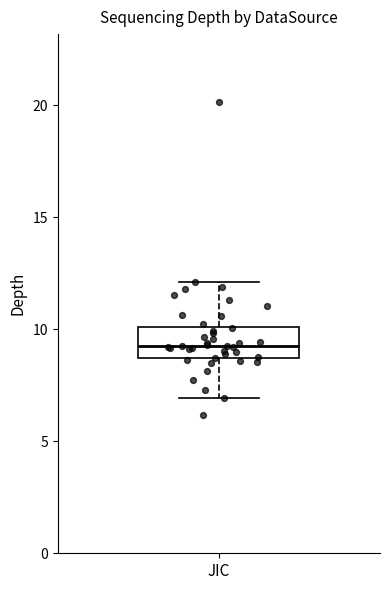

Where is the upper edge of the box for JIC on the y-axis? The values are not printed on the chart, so give them approximately, as read against the axis.

10.0